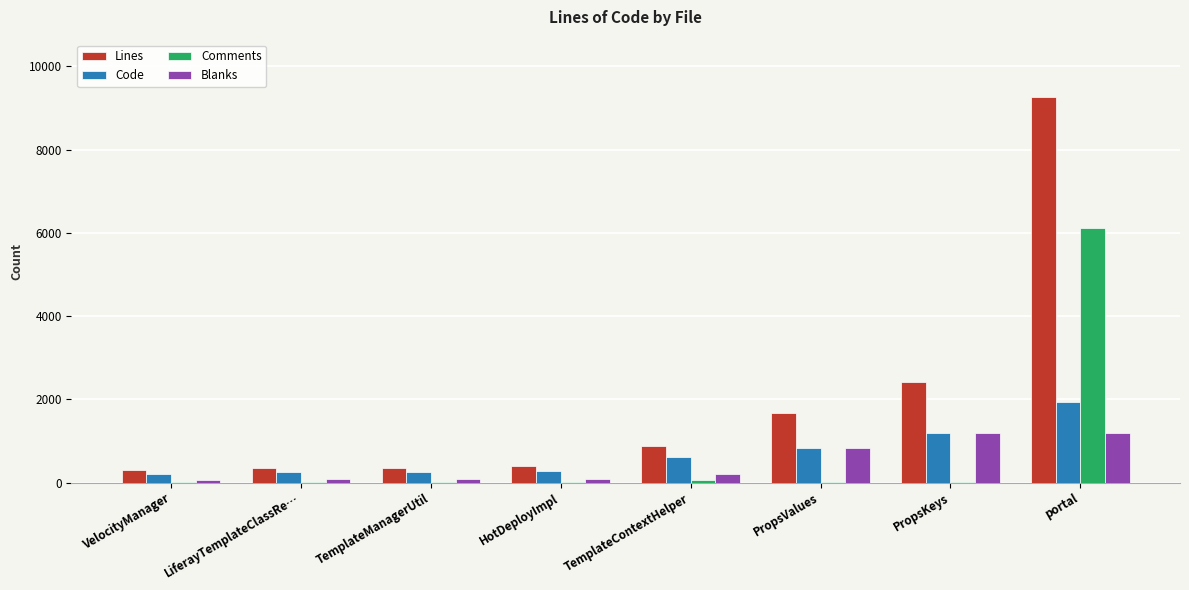

Does the chart contain stacked bars?

No